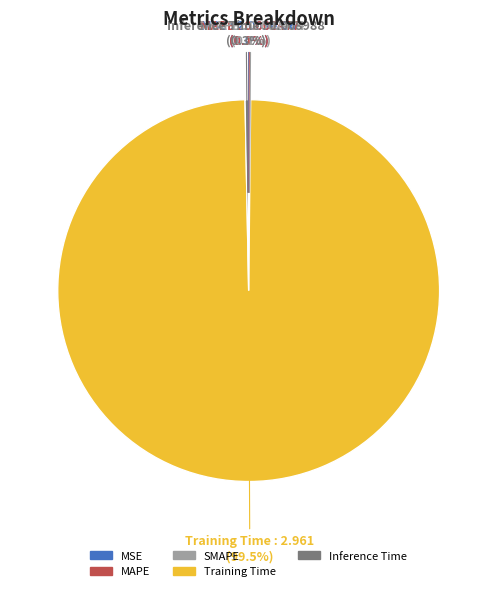

What is the largest slice in the pie chart?

Training Time